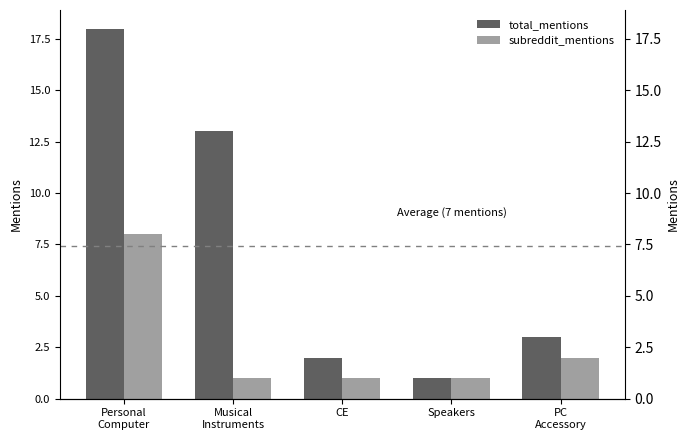

What is the greatest value displayed?

18